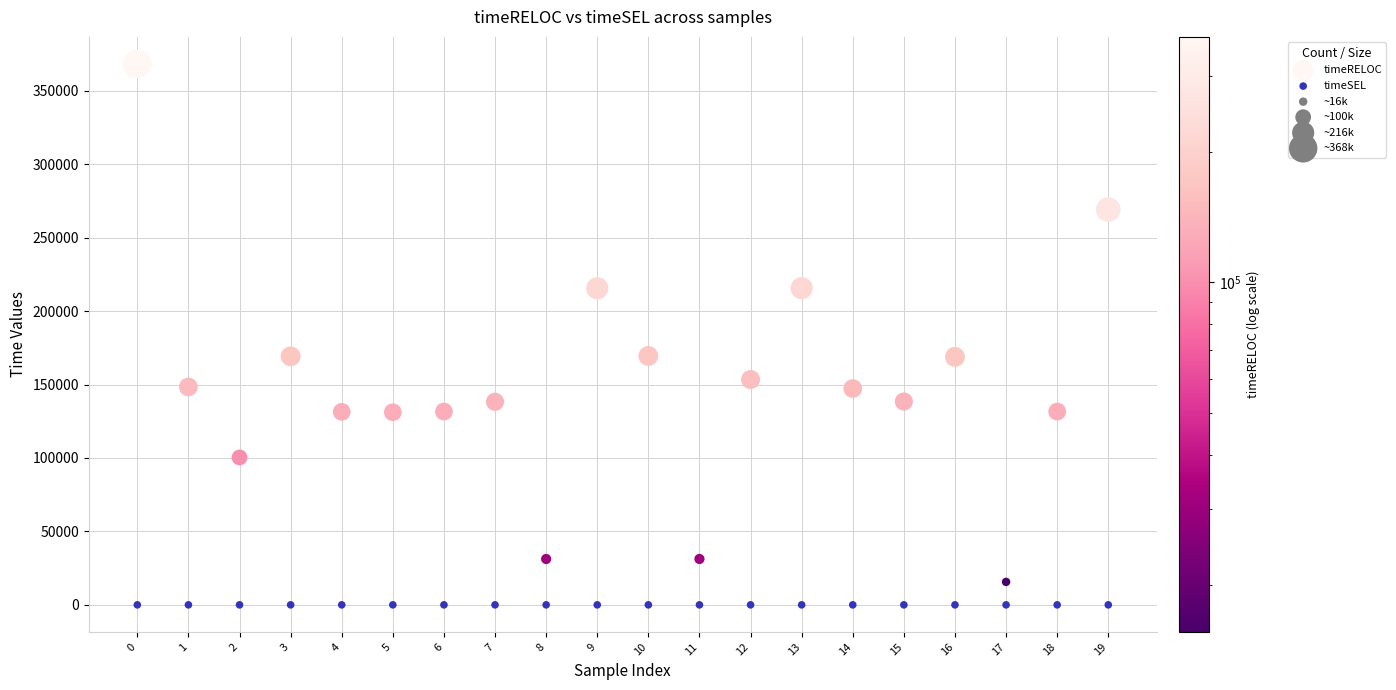

Which series reaches the maximum Y coordinate?

timeRELOC